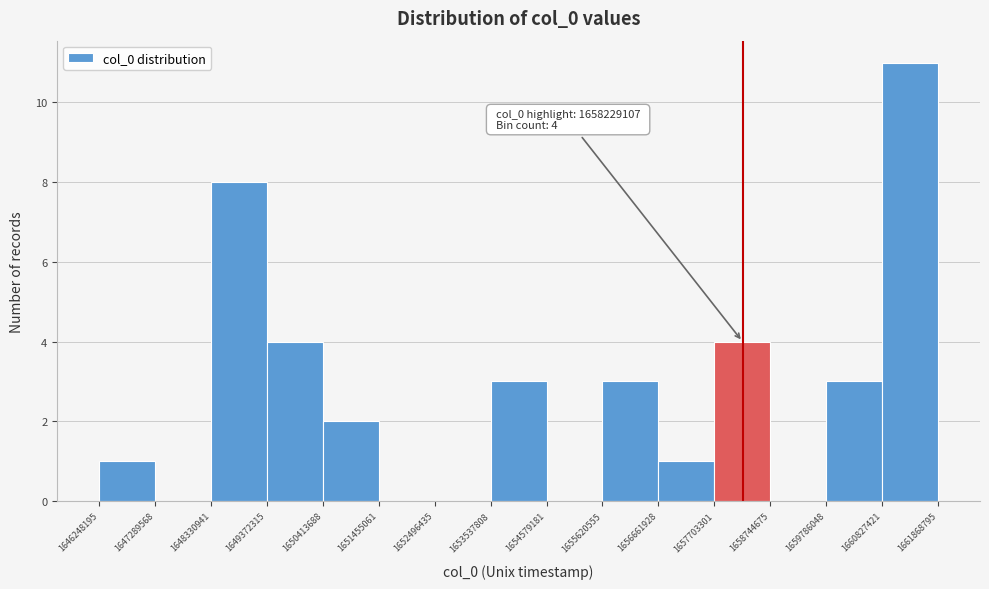

Over which range of the x-axis is the bar tallest?

1660827421 to 1661868795